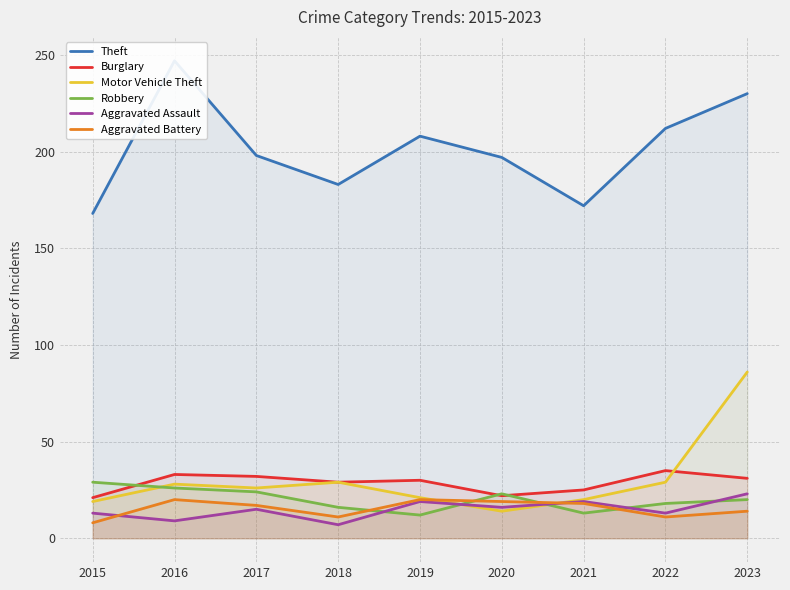

True or false: Aggravated Battery and Robbery intersect in this chart.

True